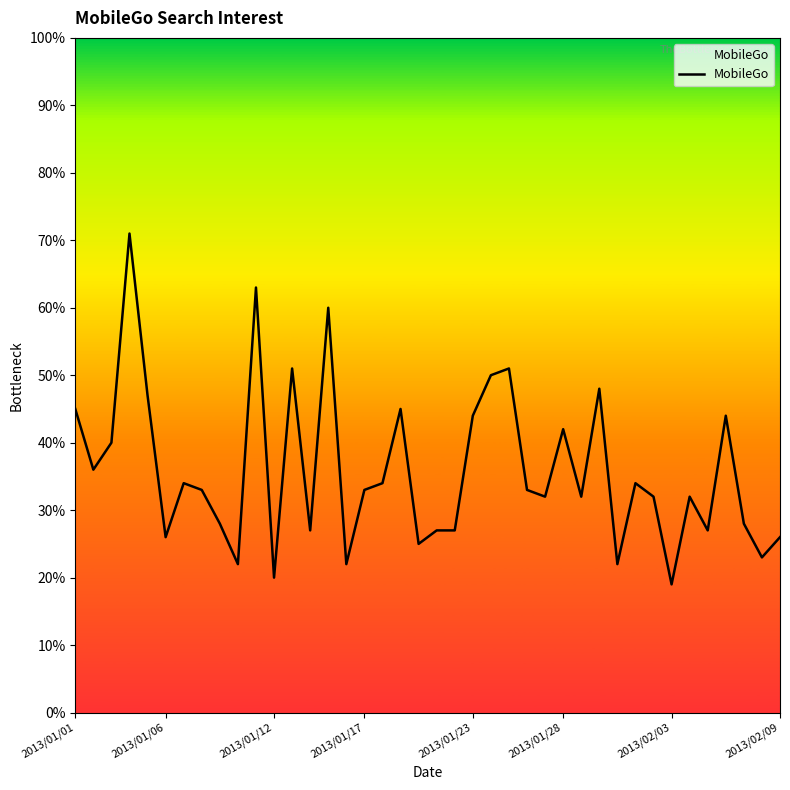

How many lines are shown in the chart?

1